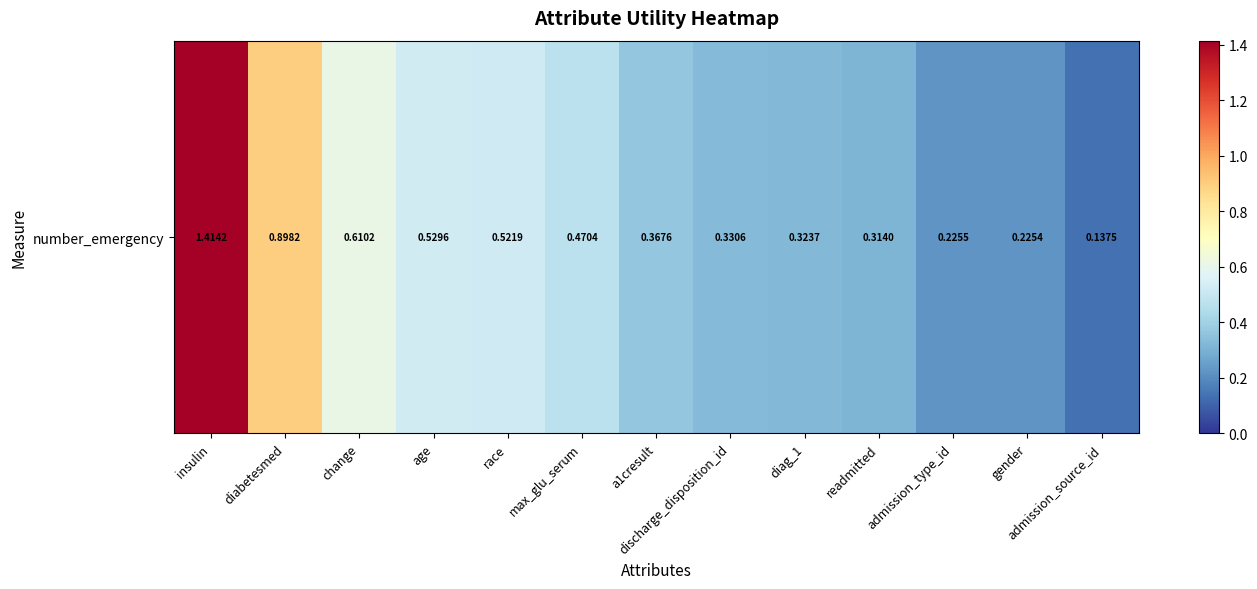

Where is the data nearest to the value 0?

admission_source_id